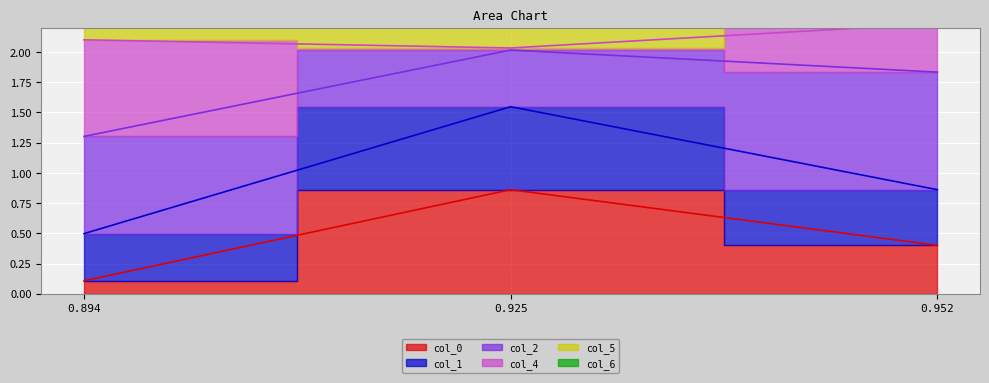

Does the chart display data point markers on the line(s)?

No